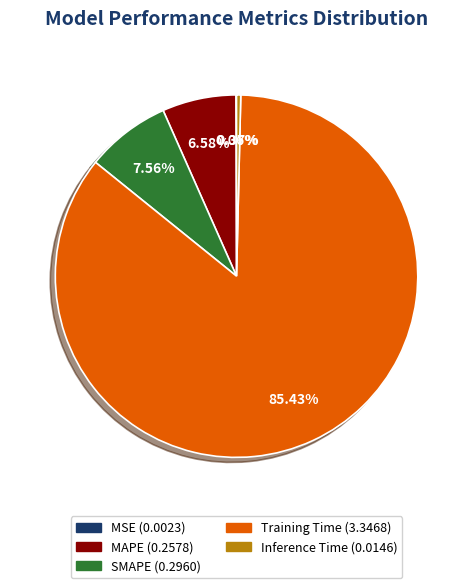

Do SMAPE and MAPE together represent more than half of the pie?

No